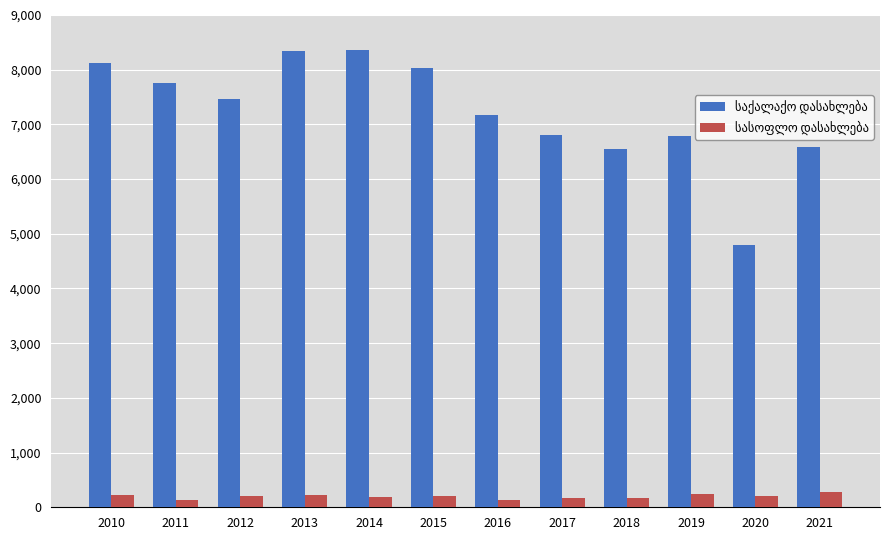

What is the total value across all series at 2014?

8541